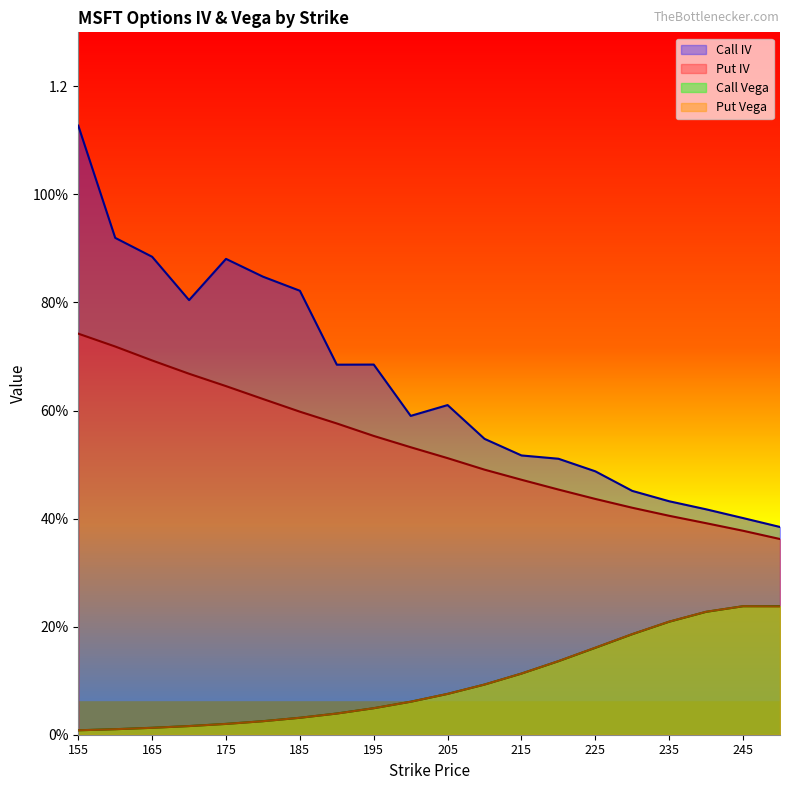

At which category does Put Vega reach its first local peak?

245